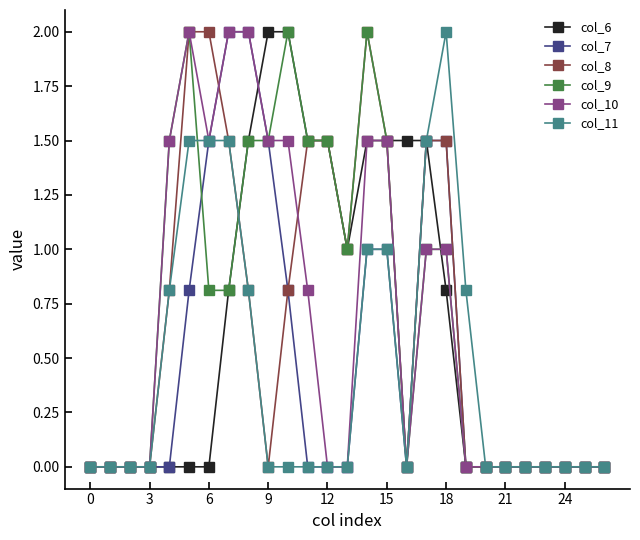

What is the value of the col_9 point at the 7th from the left?

0.8